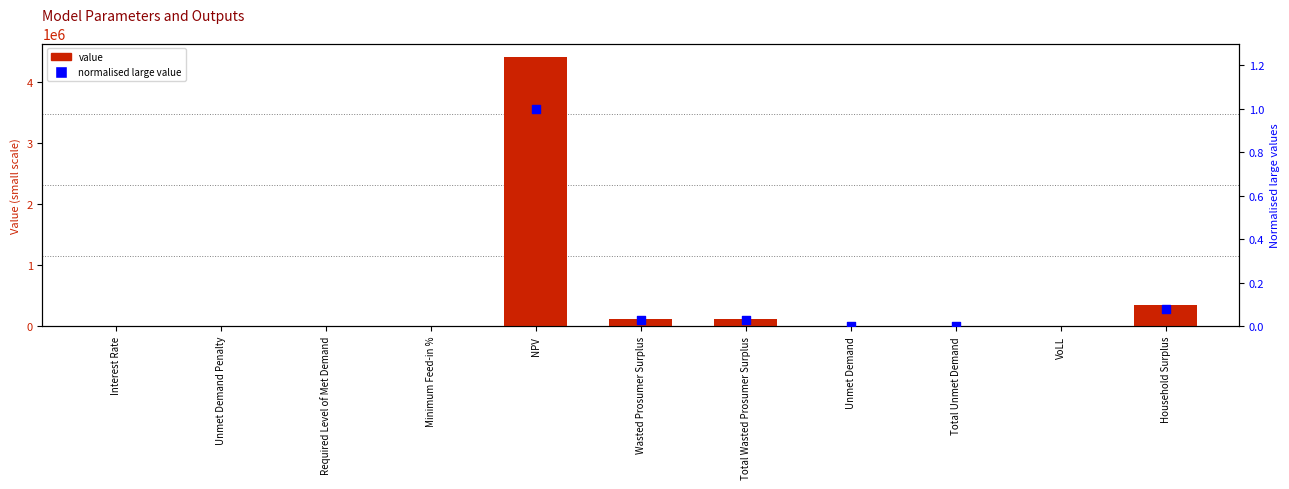

What is the change in value from Minimum Feed-in % to Total Wasted Prosumer Surplus?

+118003.9